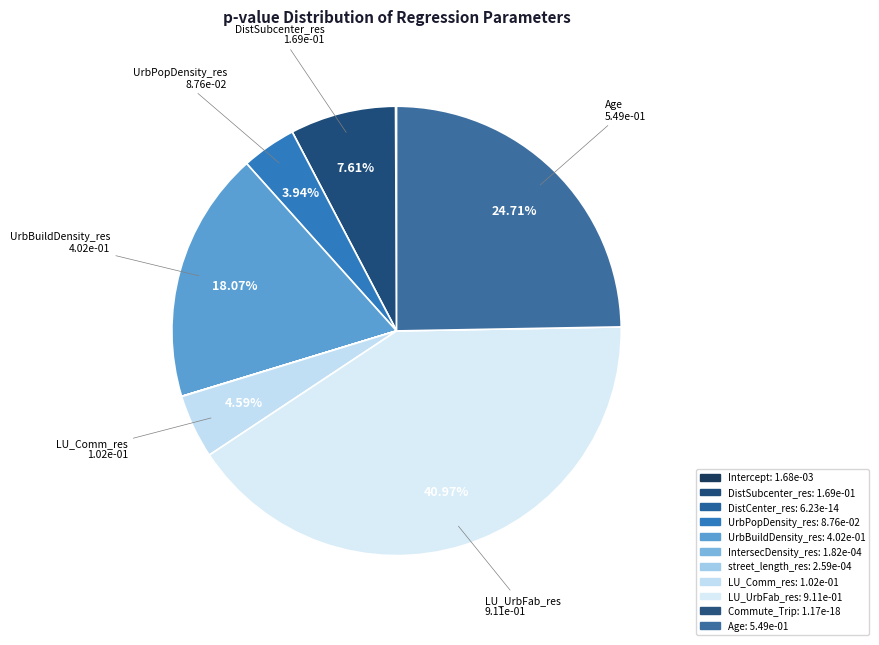

Count the number of slices in the pie.

11